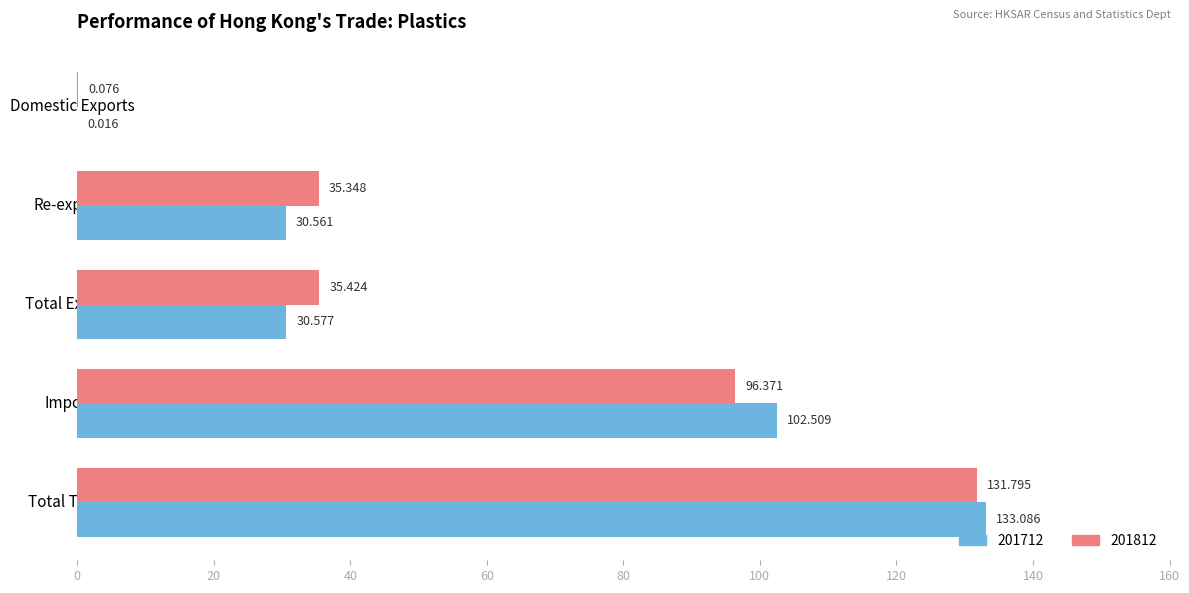

Count the number of data series in this chart.

2